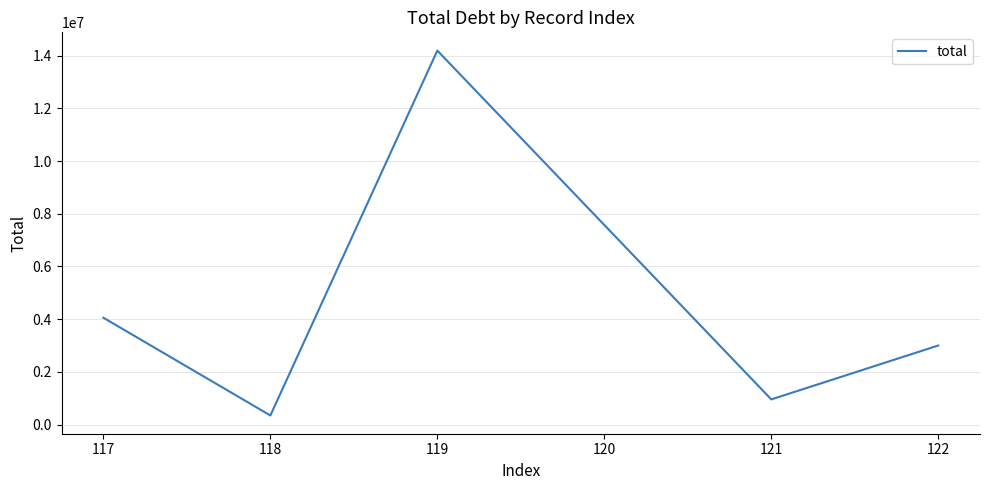

Reading left to right, transcribe all the data shown in this chart.

117=4054661	118=344914	119=14193131	121=955272	122=3000000